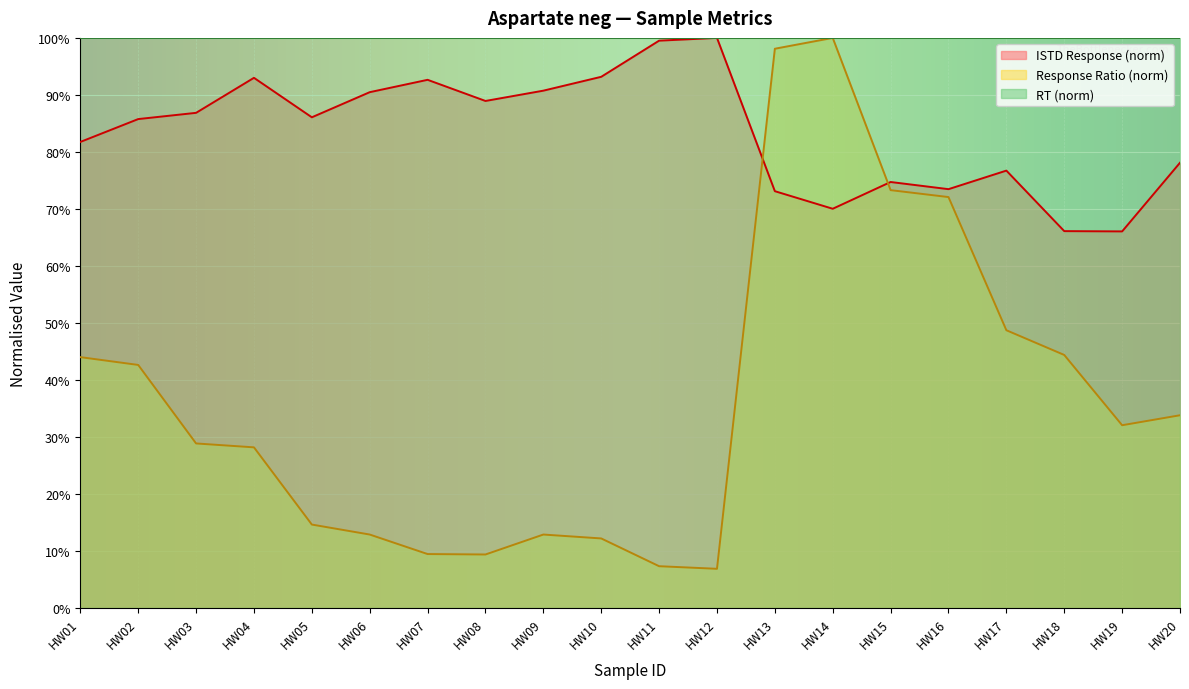

What is the difference between the maximum and minimum values in the ISTD Response series?

0.3